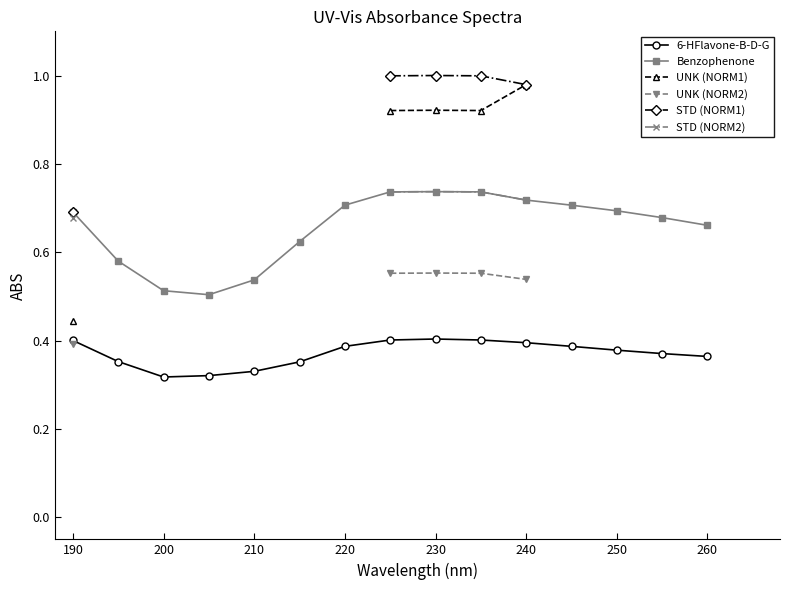

Does the chart display data point markers on the line(s)?

Yes